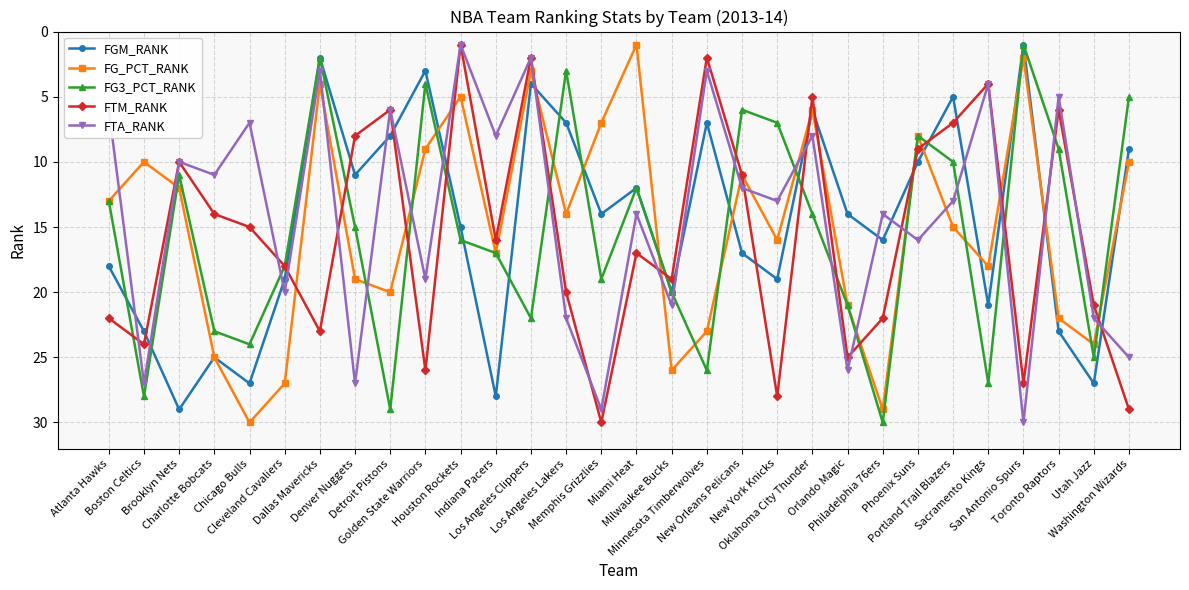

Where is FGM_RANK nearest to the value 15?

Houston Rockets